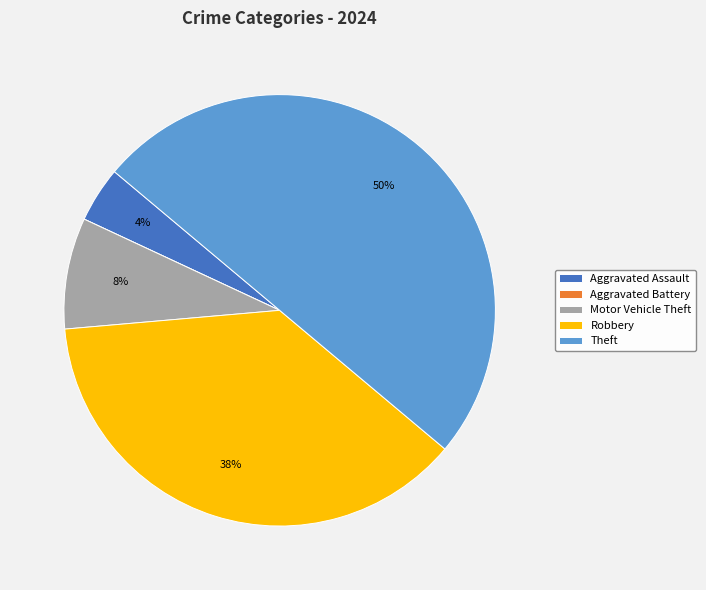

To the nearest percent, what is the average slice percentage?

20%